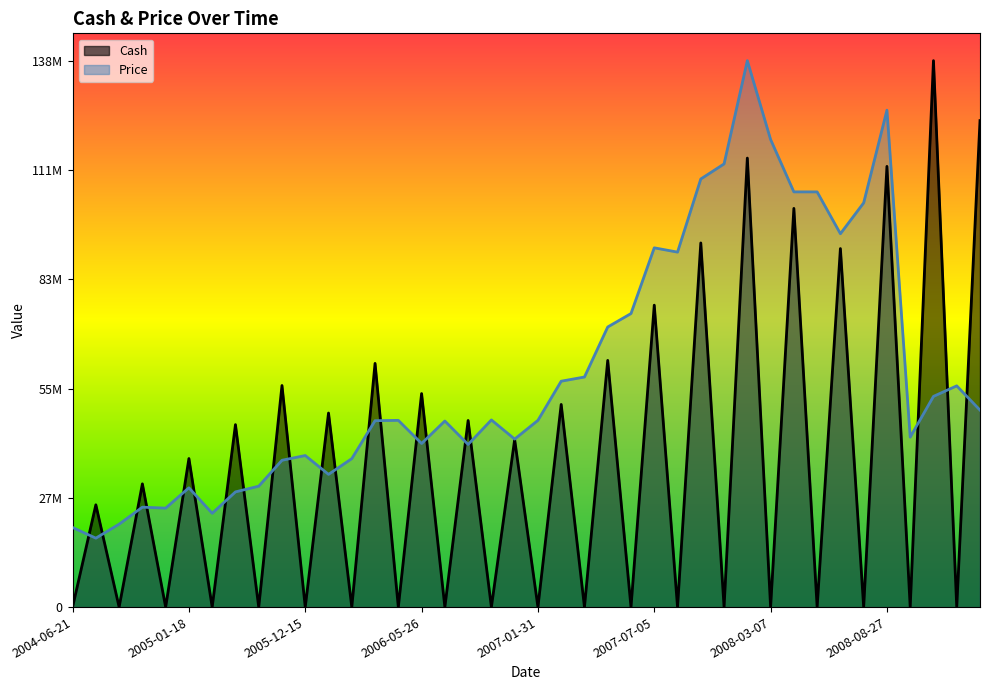

The value of Price at 2004-10-01 is 17518407.3. True or false?

True